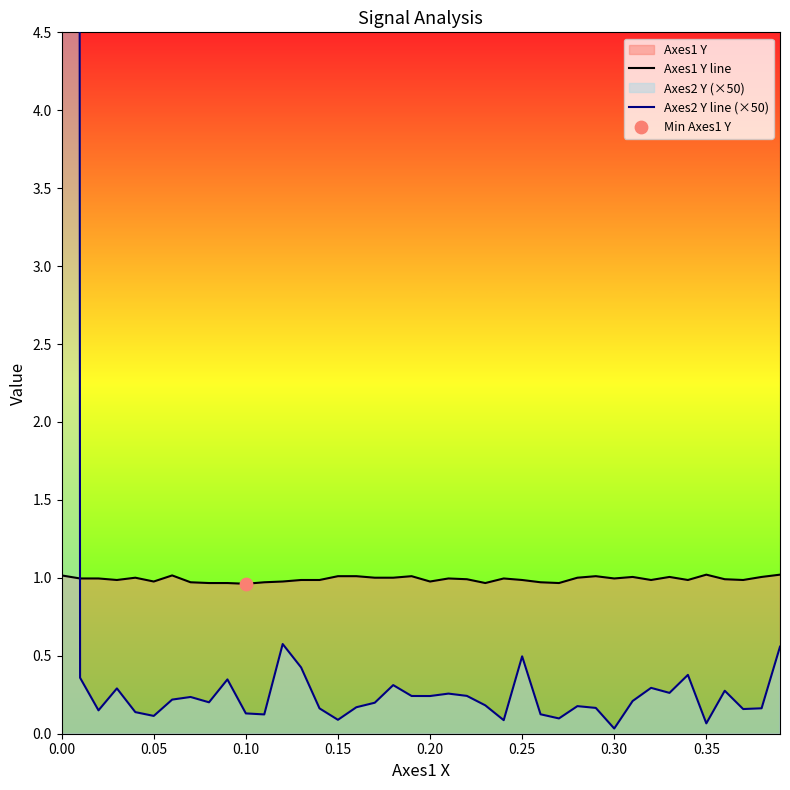

Which series contains the highest Y value?

Axes2 Y line (×50)